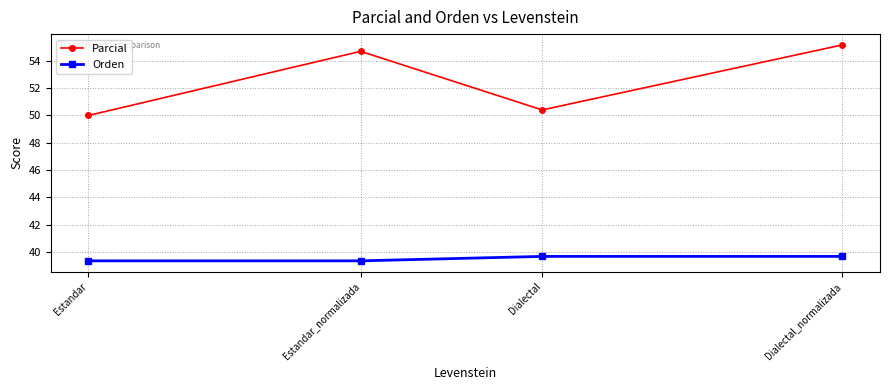

The Parcial series shows 81.9 at Dialectal. True or false?

False